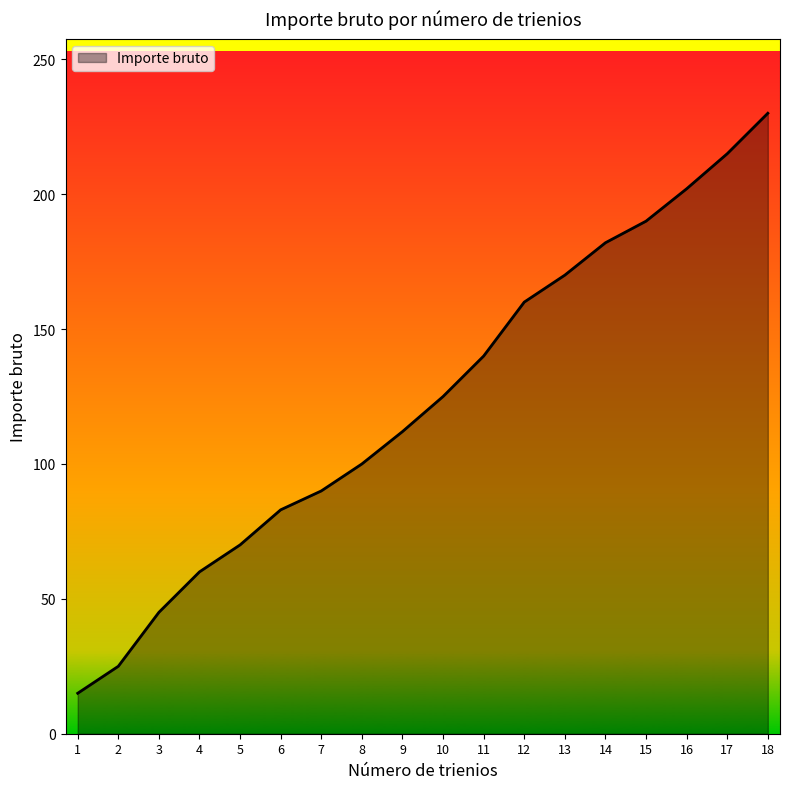

Reading left to right, list all the values displayed in this chart.

15	25	45	60	70	83	90	100	112	125	140	160	170	182	190	202	215	230